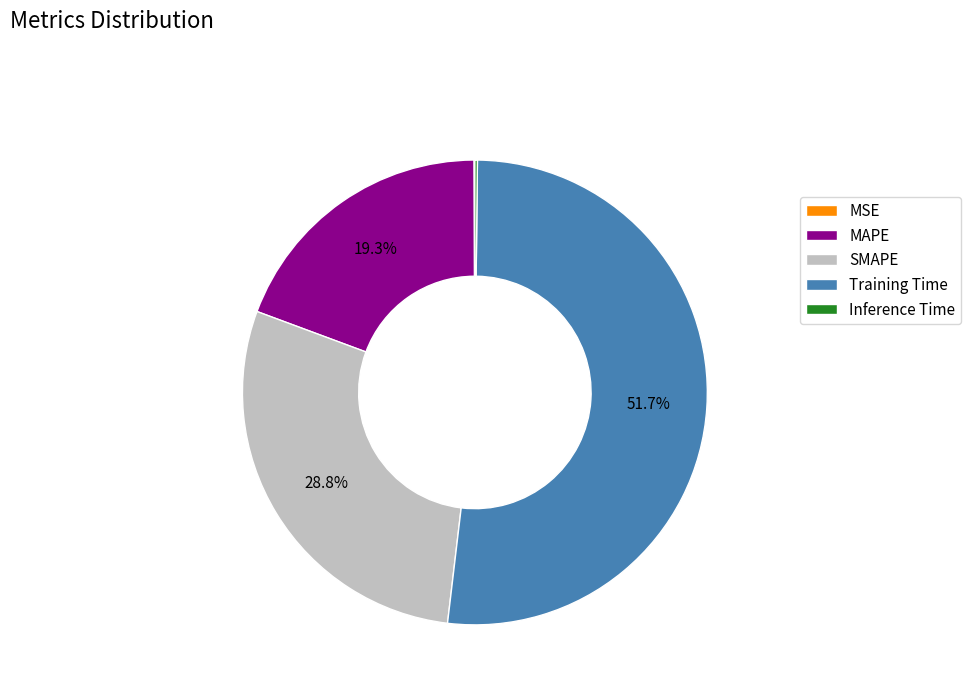

Do MAPE and SMAPE together represent more than half of the pie?

No